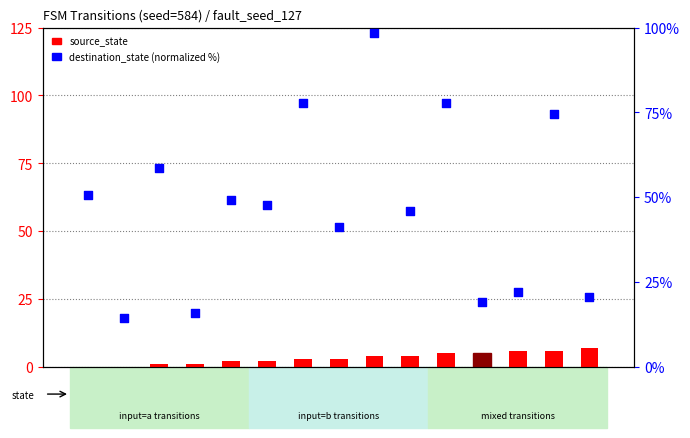

Is the value of source_state at s9 greater than the value of destination_state at s14?

No